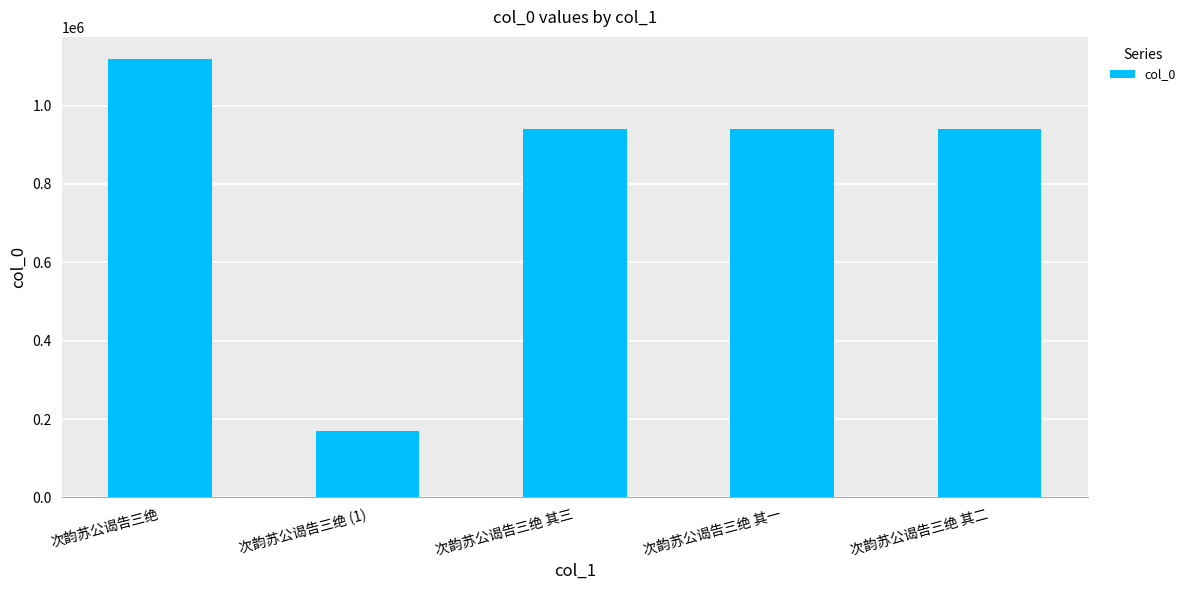

What is the approximate value at 次韵苏公谒告三绝 (1), to the nearest 50?

169600